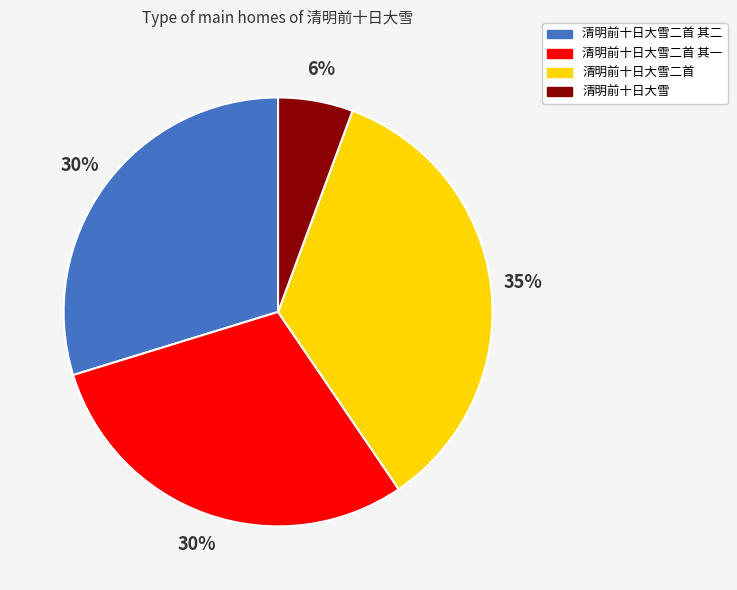

Is there a majority slice in this chart?

No